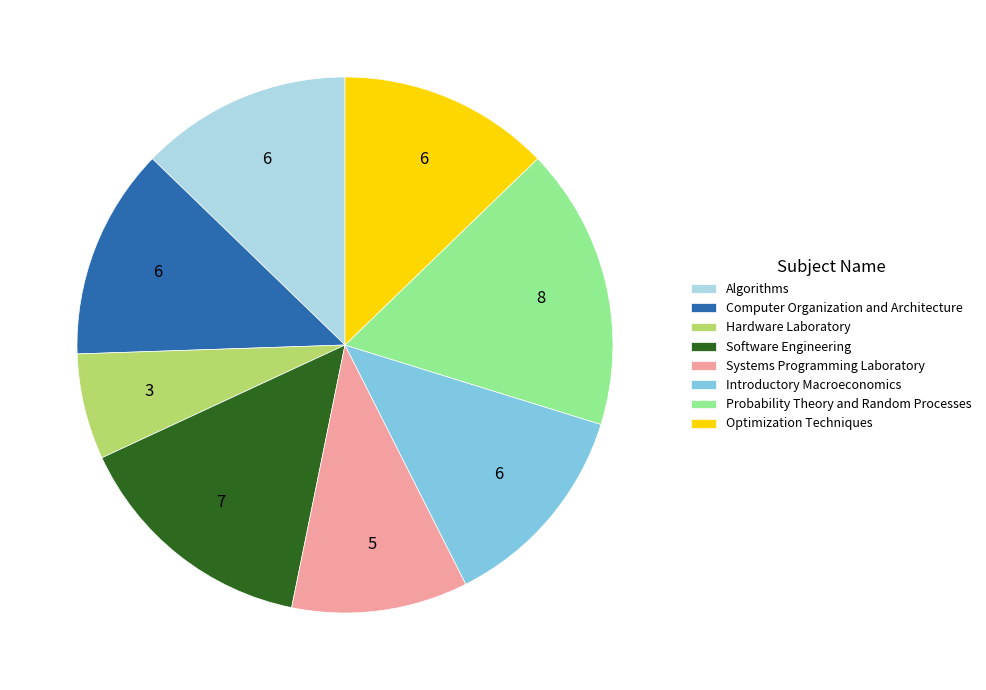

What is the largest slice in the pie chart?

Probability Theory and Random Processes